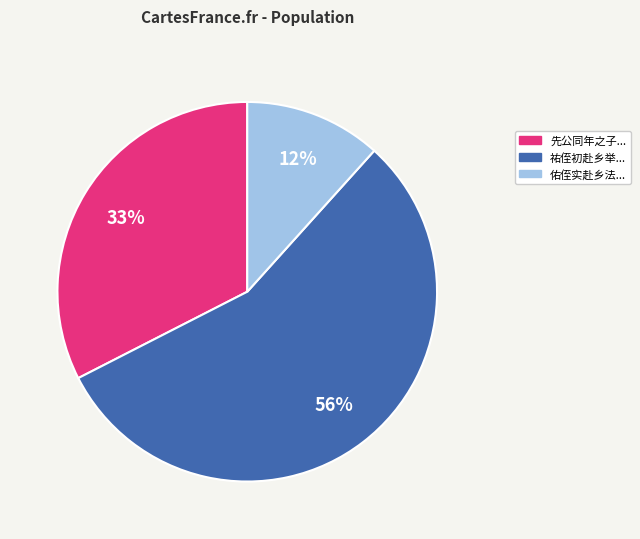

To the nearest percent, what is the difference between the largest and smallest slice percentages?

44%